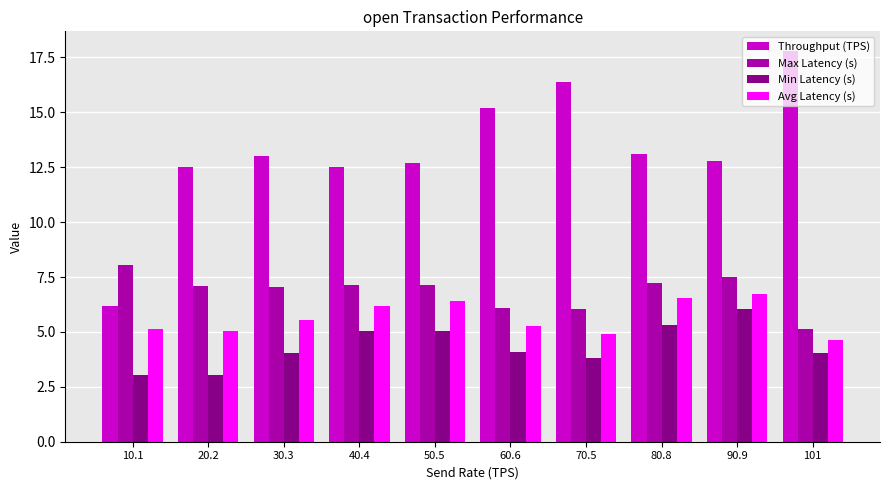

What is the difference between the maximum and minimum values in the Min Latency (s) series?

3.0